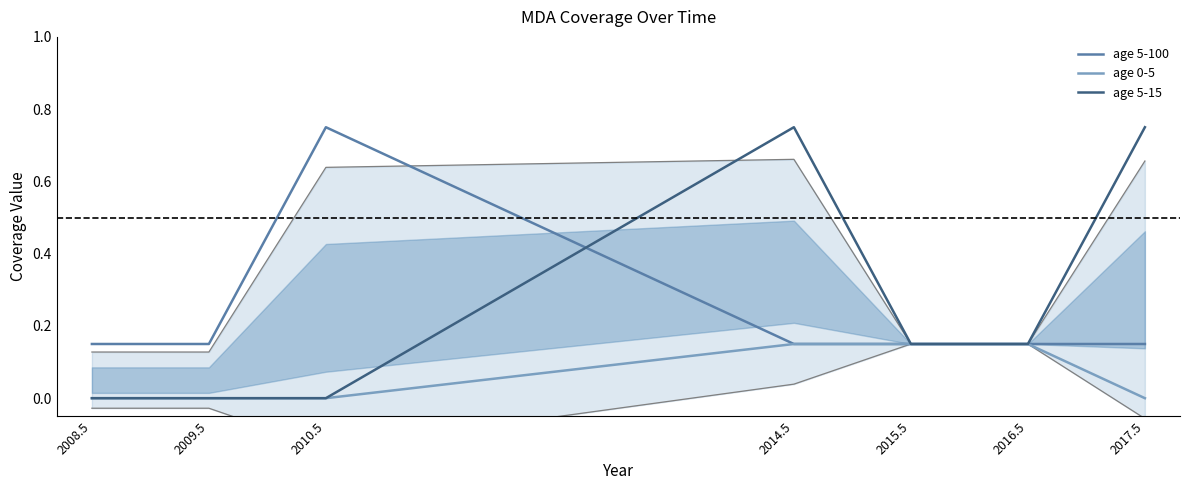

The age 5-15 series shows -0.3 at 2008.5. True or false?

False